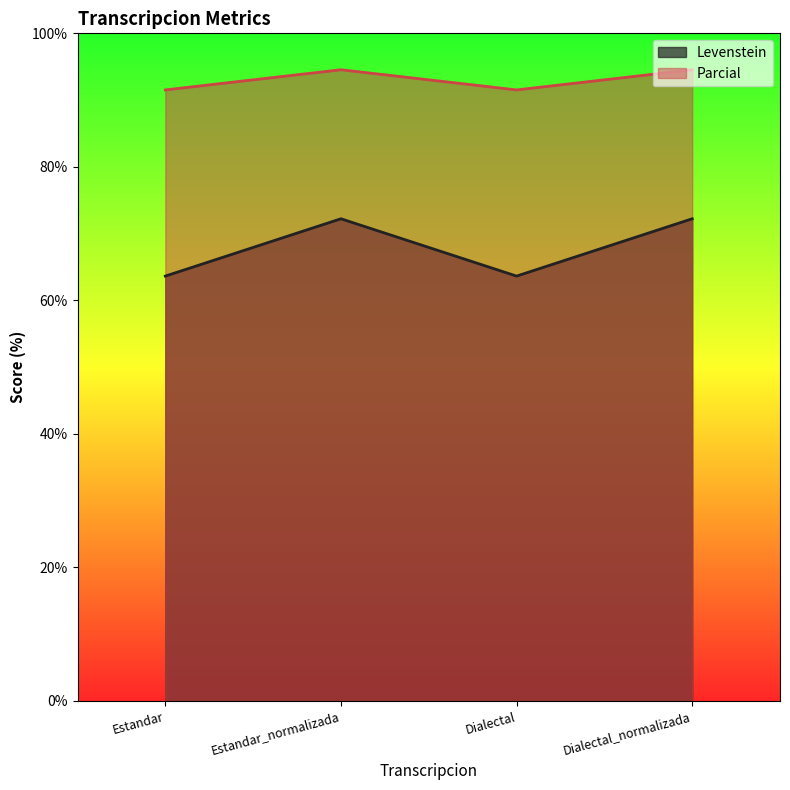

True or false: Parcial and Levenstein intersect in this chart.

False